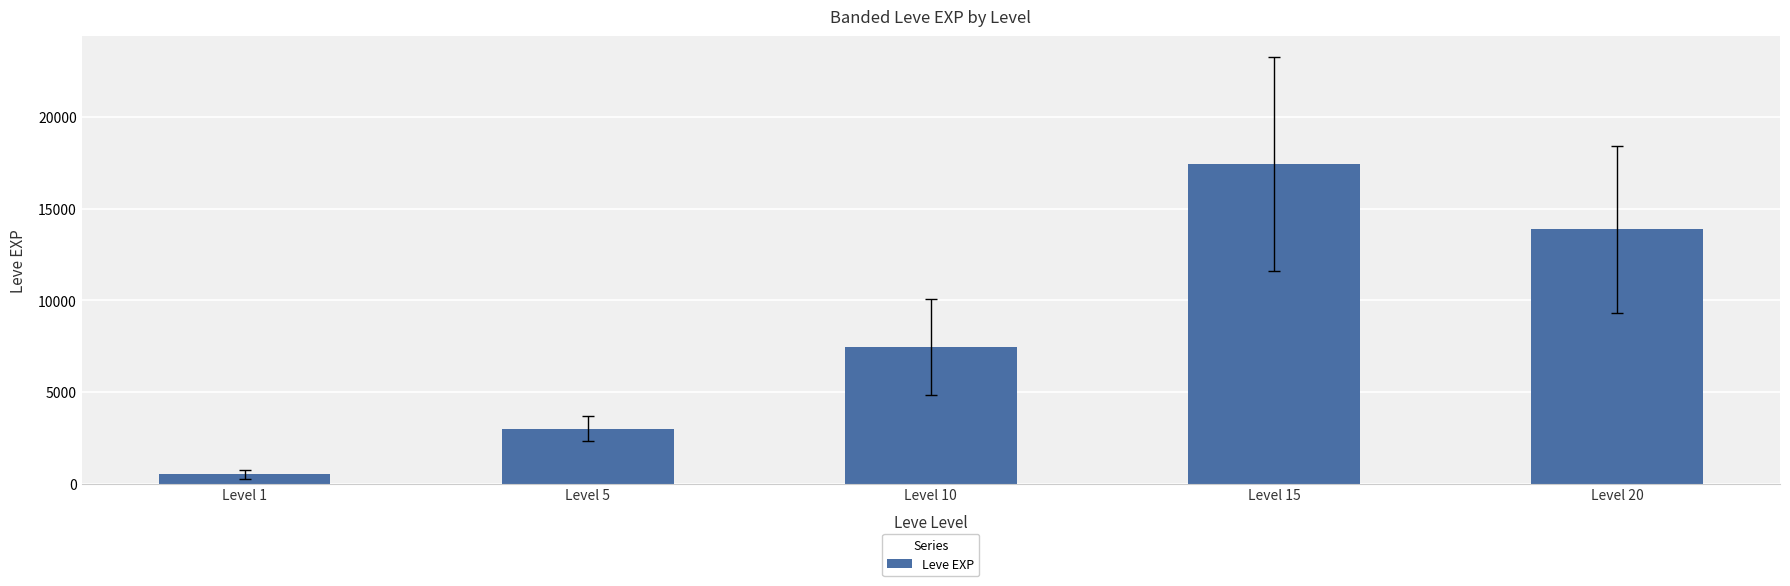

Does the chart contain stacked bars?

No